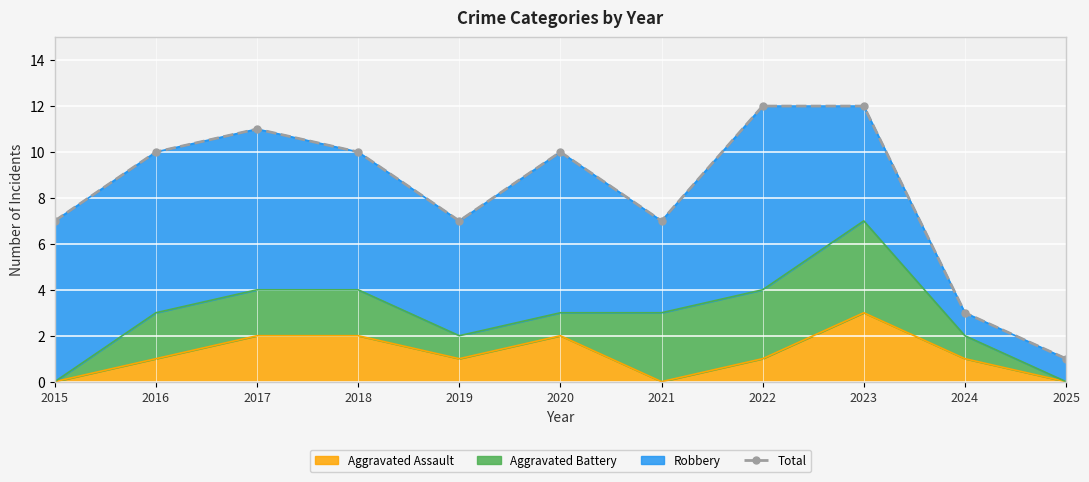

At which label does the data first exceed 10?

2017